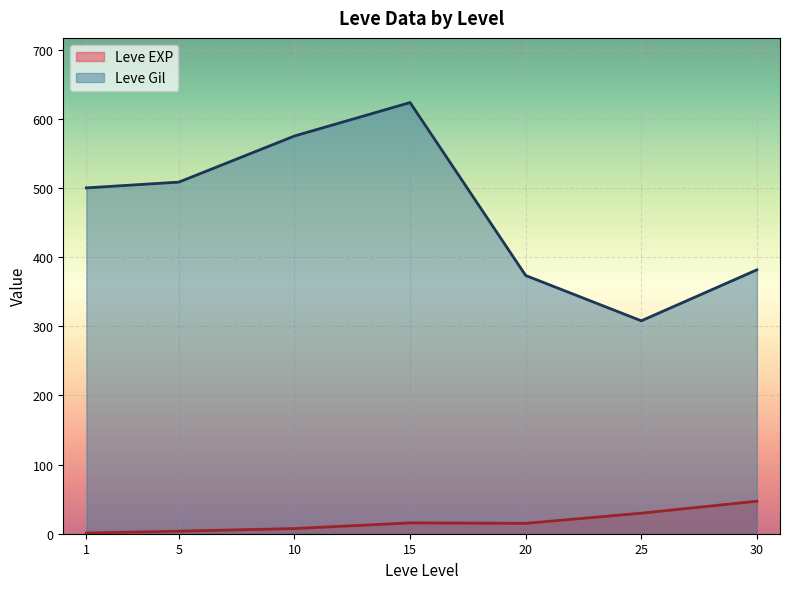

True or false: Leve Gil and Leve EXP cross at least once.

False